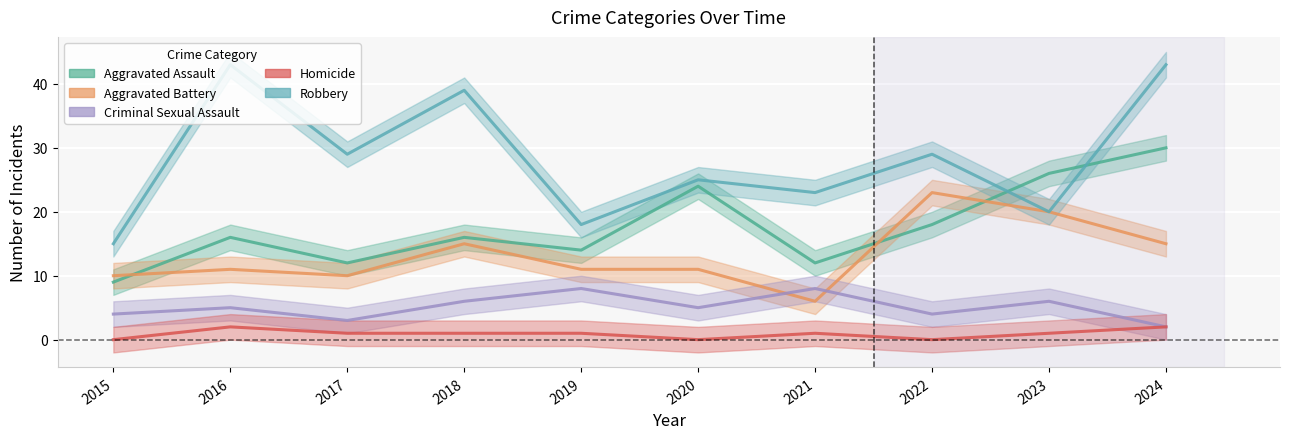

How many data points does each series have?

10